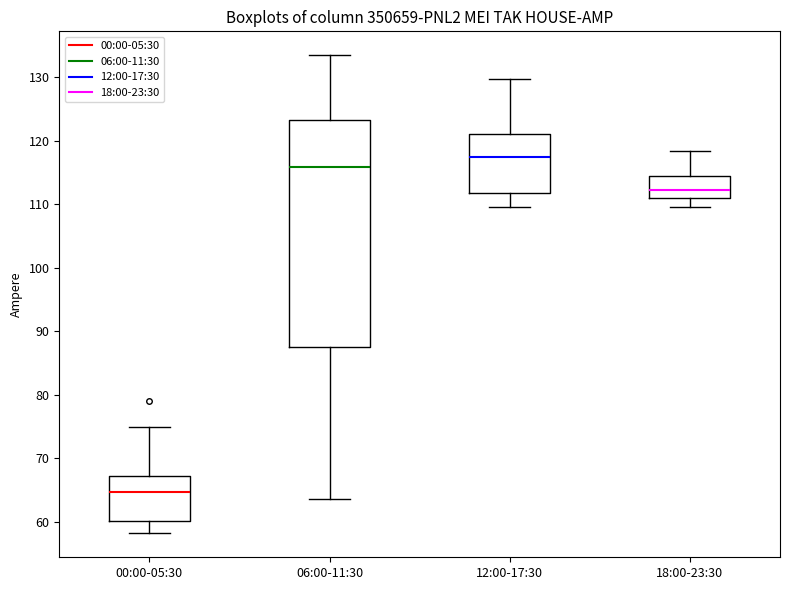

Comparing the boxes themselves (not the whiskers), which one is the tallest?

06:00-11:30